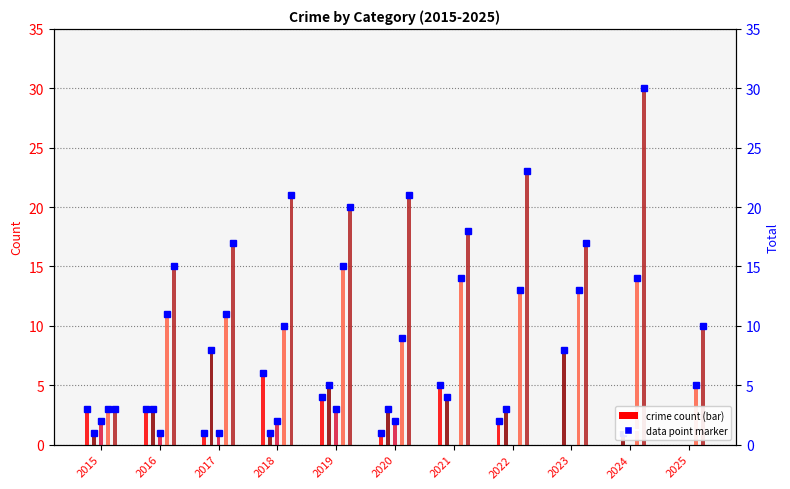

Between 2015 and 2024, which is larger?

2015